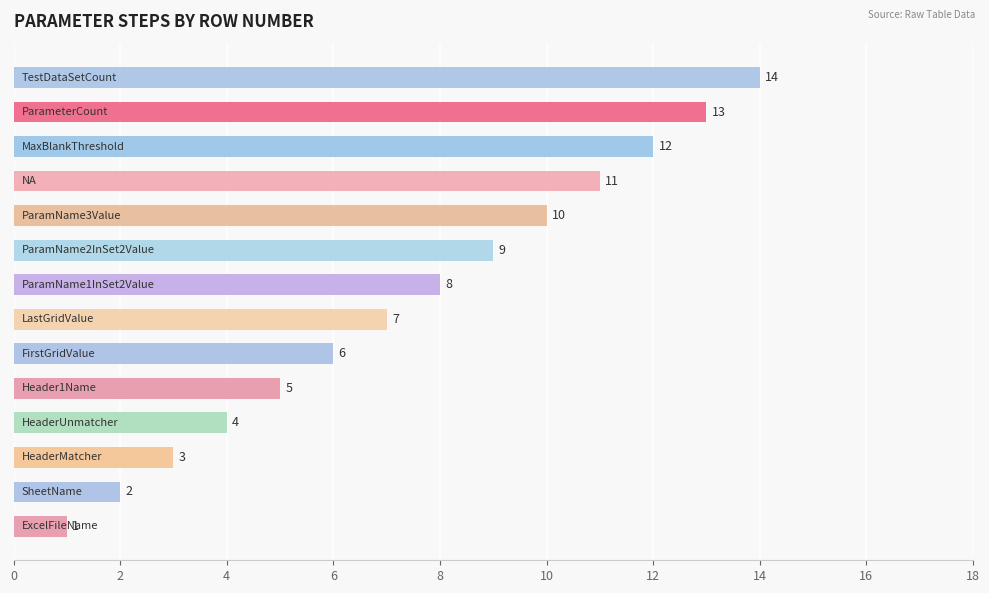

What is the maximum value shown in the chart?

14